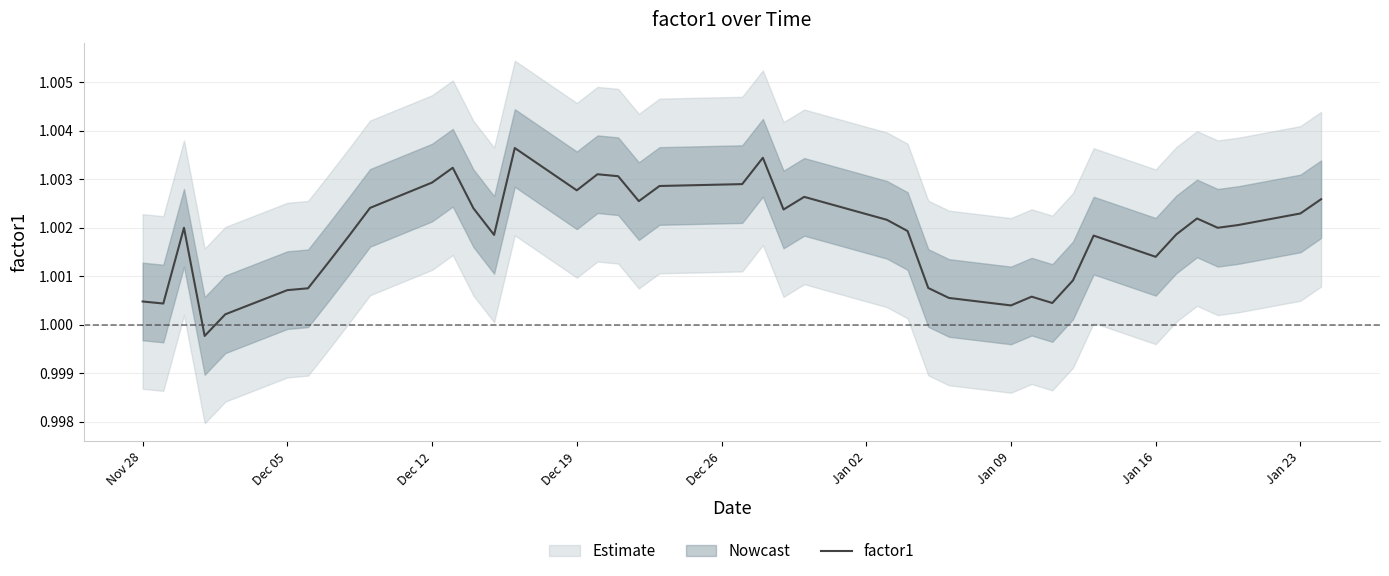

Where does the factor1 series first go above 1?

Nov 28